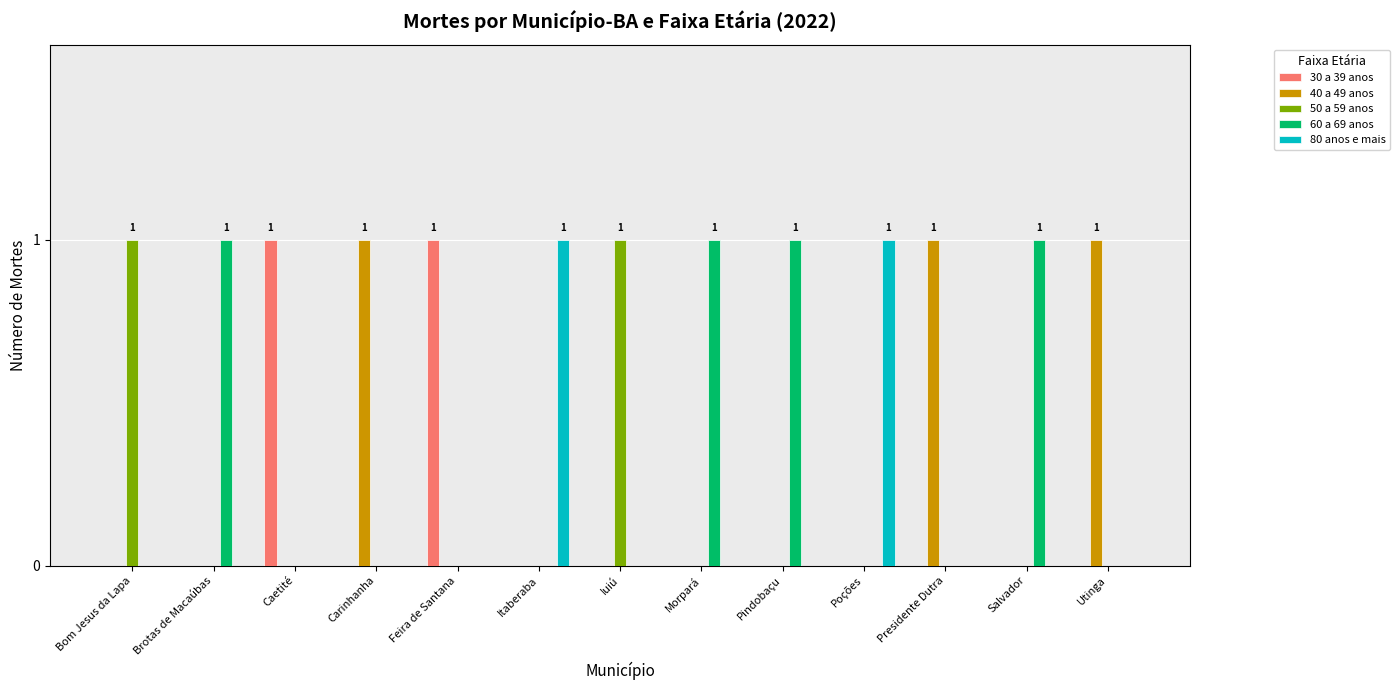

What is the spread (max minus min) of values at Poções?

1